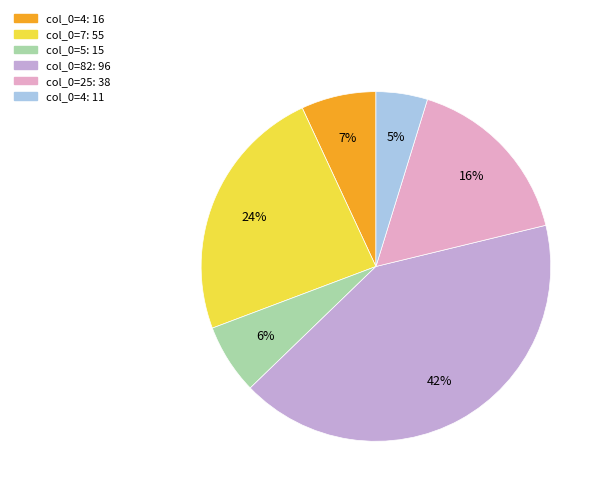

Is there any slice that represents more than half of the pie?

No